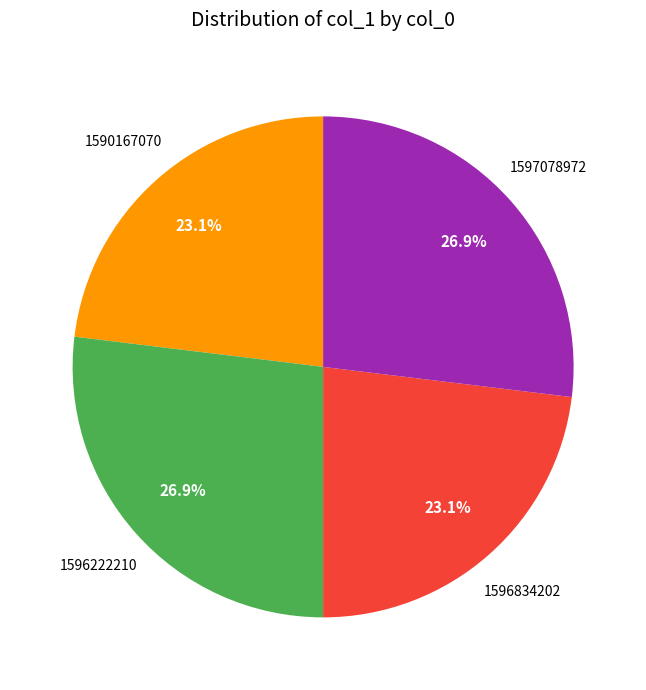

Is there any slice that represents more than half of the pie?

No